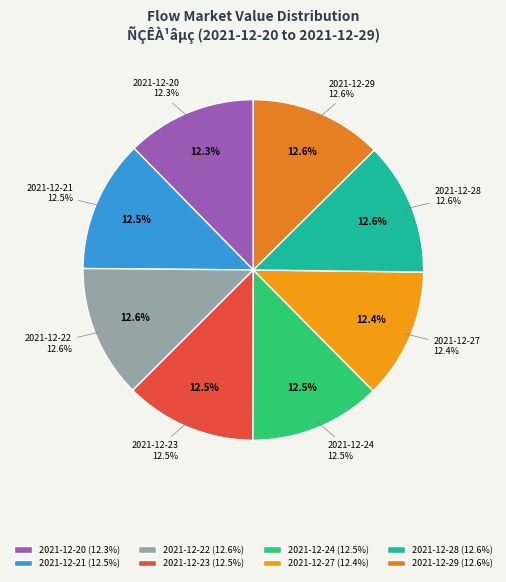

Which slice is the largest?

2021-12-28